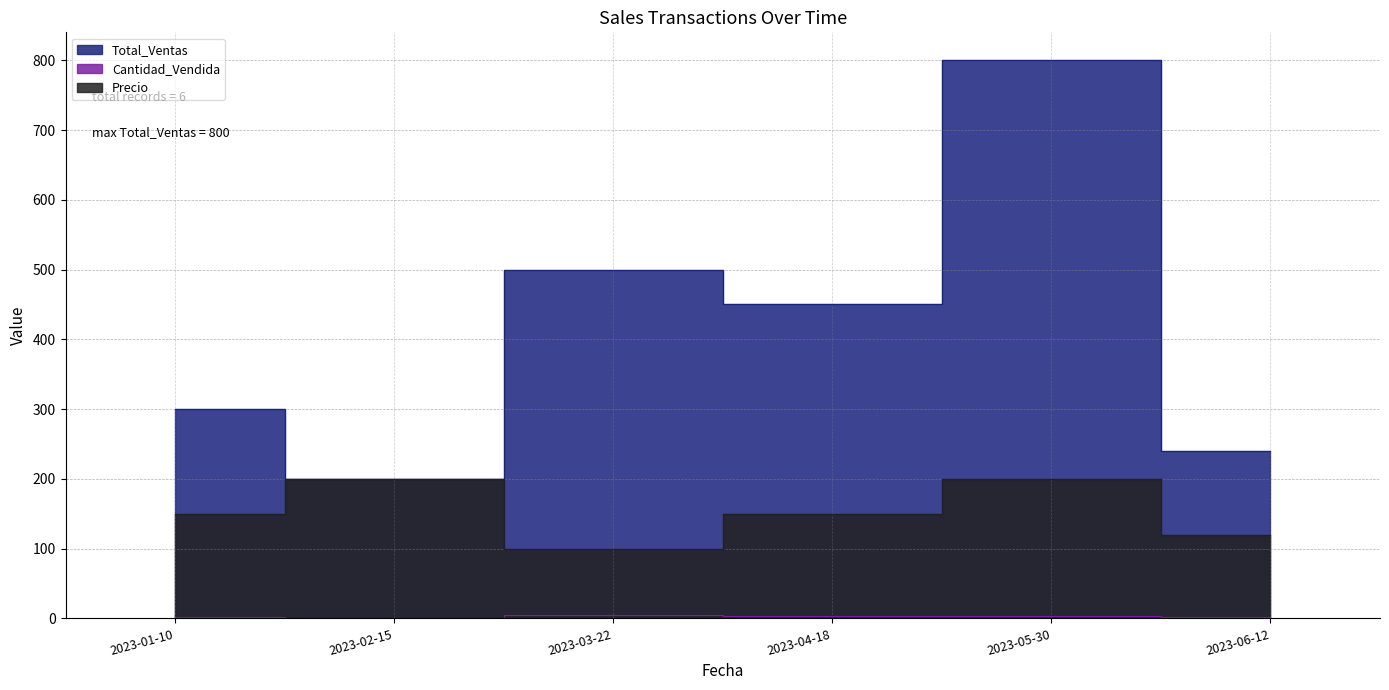

Reading left to right, list all the values displayed in this chart.

Total_Ventas: 300	200	500	450	800	240
Cantidad_Vendida: 2	1	5	3	4	2
Precio: 150	200	100	150	200	120